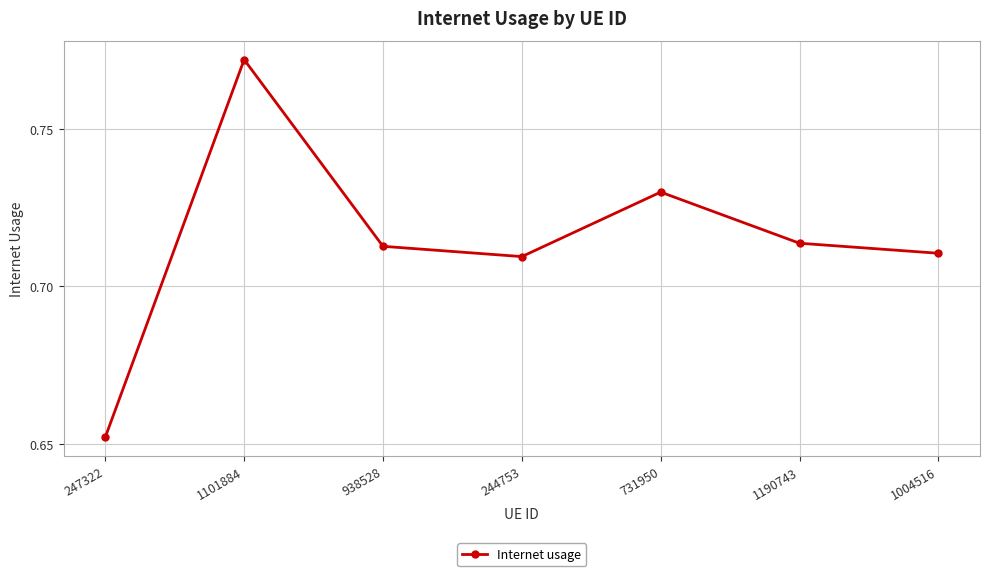

What position from the left is 1004516?

7